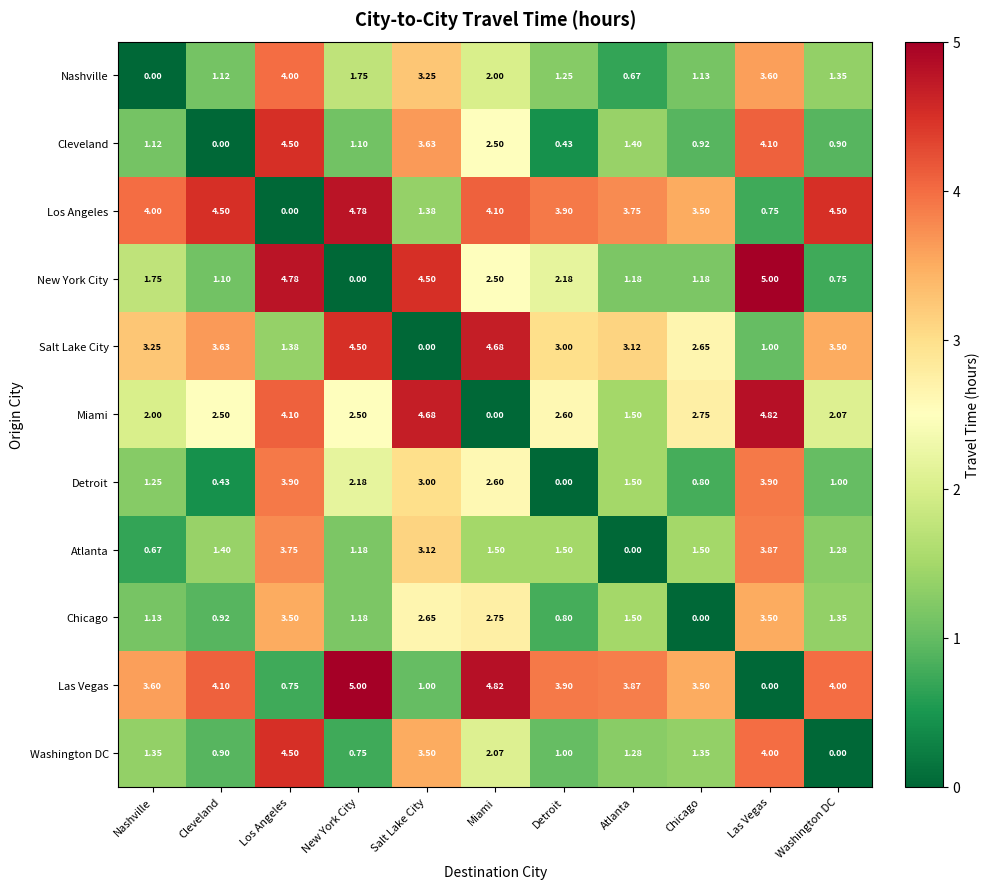

Which series changed the most between Los Angeles and Detroit?

Cleveland